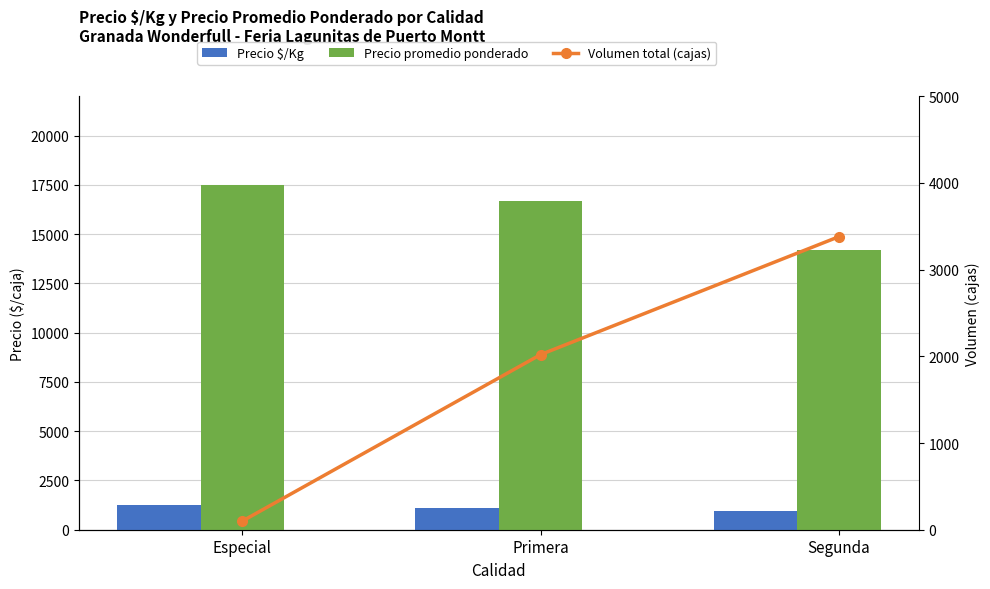

Which series has the widest spread of values?

Precio promedio ponderado